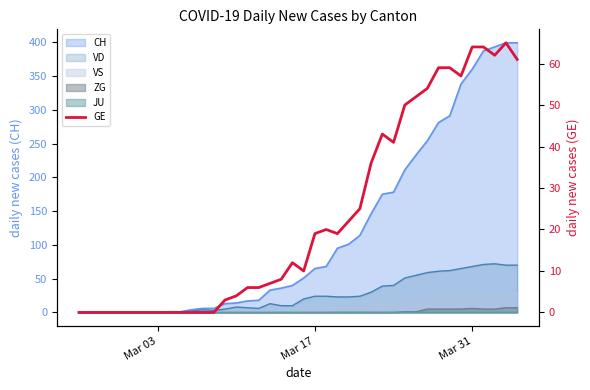

The value at 28 is 65. True or false?

False